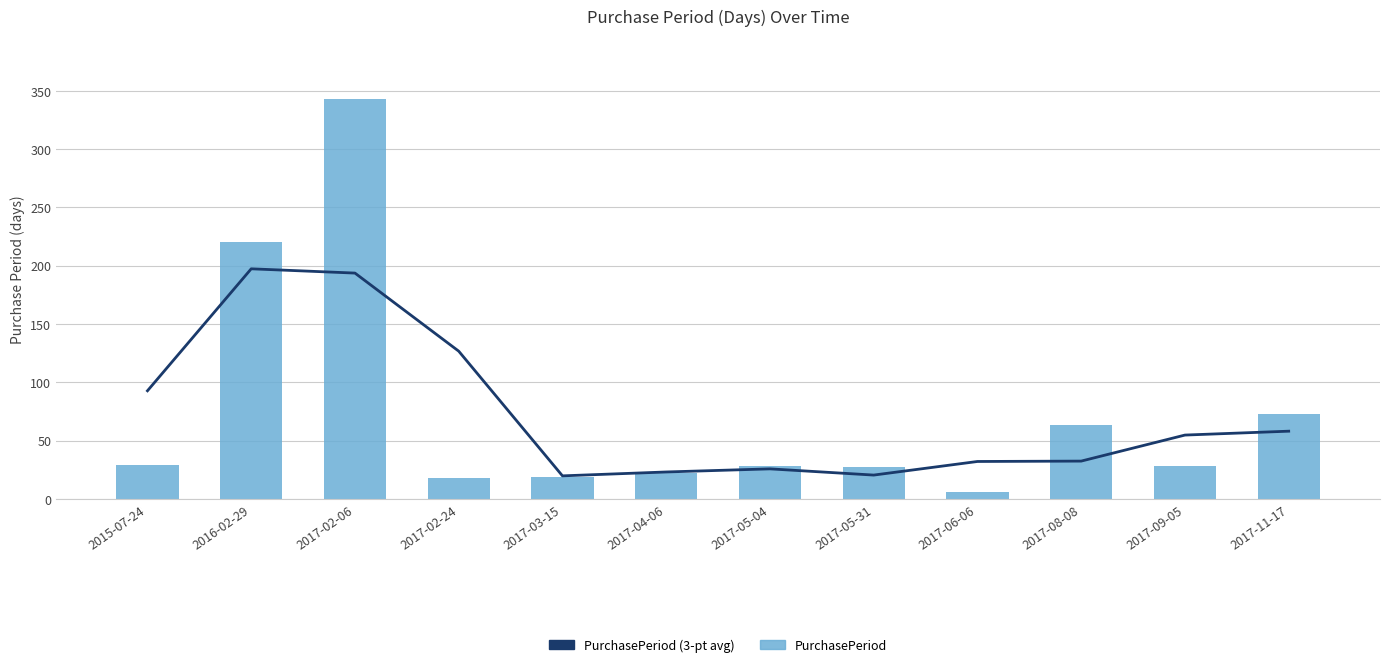

What is the maximum value for PurchasePeriod (3-pt avg)?

197.3